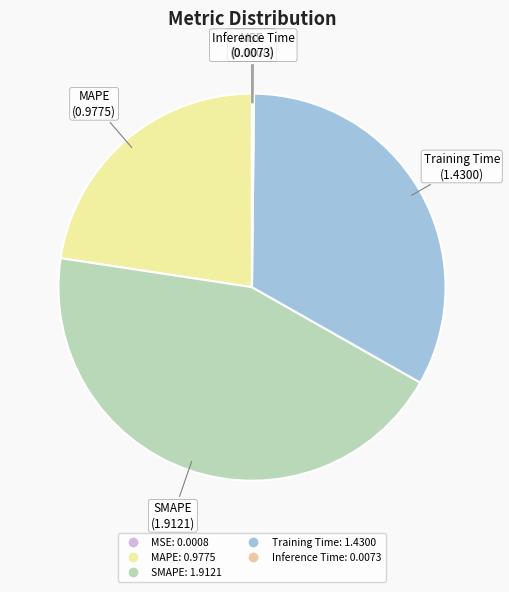

Rank the categories by value from highest to lowest.

SMAPE, Training Time, MAPE, Inference Time, MSE